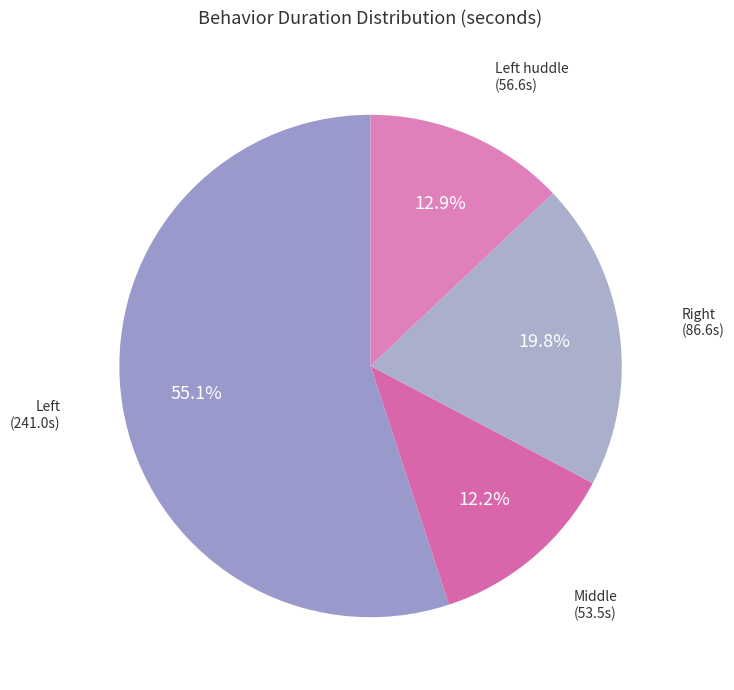

Does any single category account for the majority?

Yes